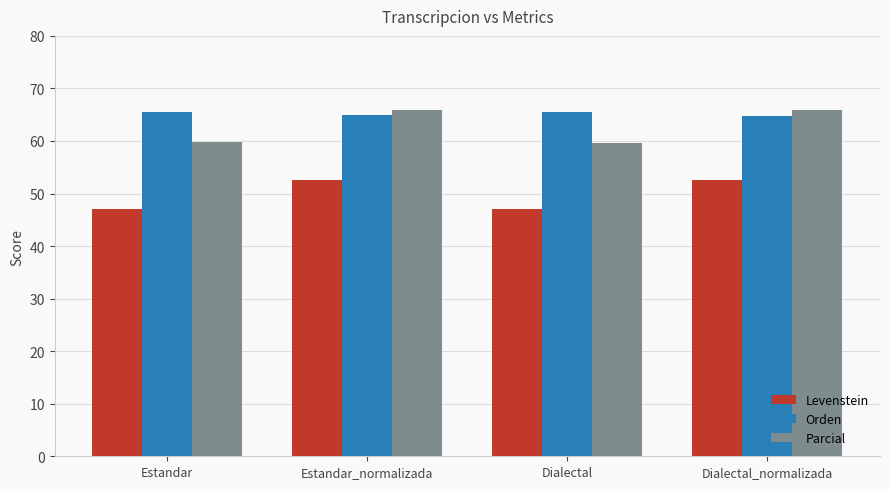

List the series in order of their overall mean, highest first.

Orden, Parcial, Levenstein